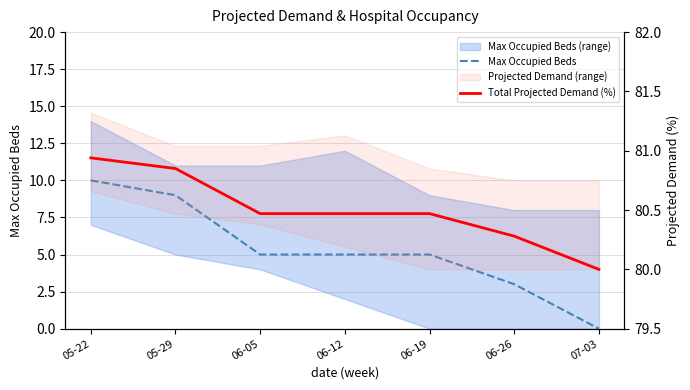

How many categories are shown in the chart?

7